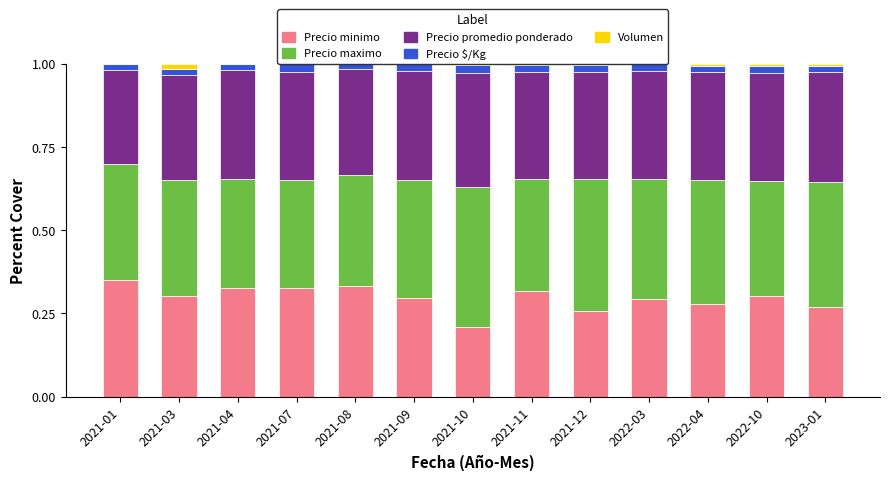

True or false: Precio minimo has a value of 0.3 at 2022-10.

True